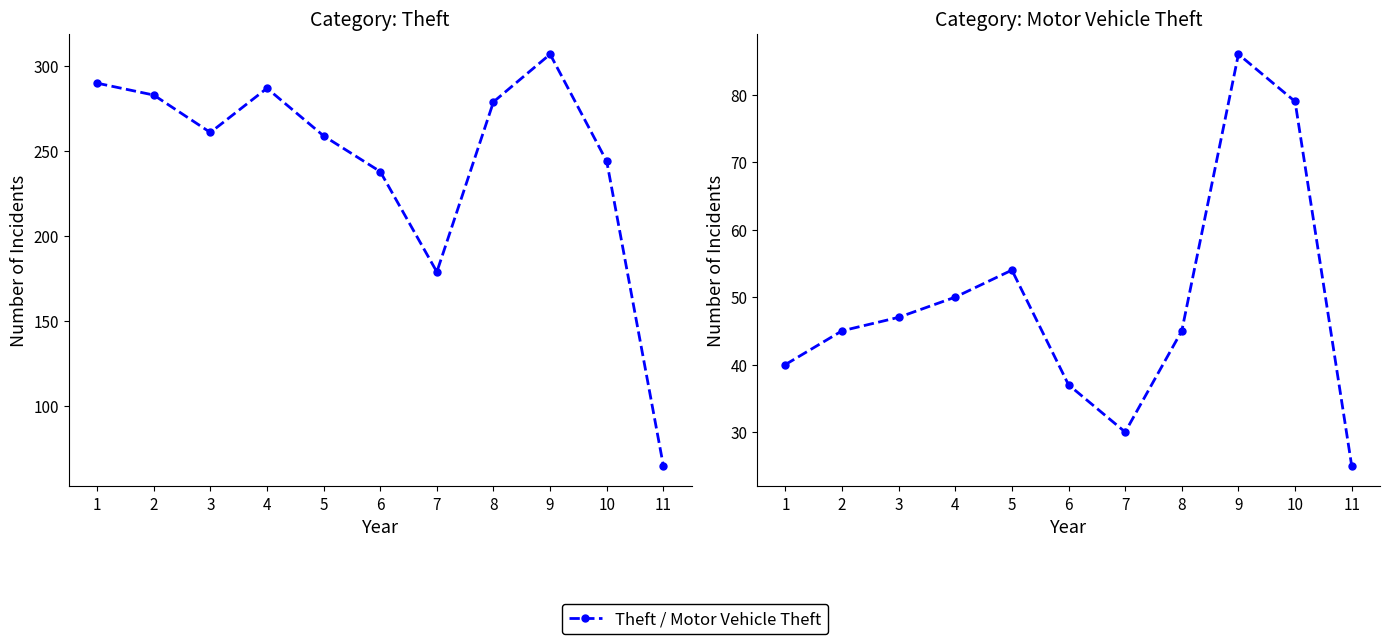

What is the sum of the Motor Vehicle Theft values at 3 and 11?

72